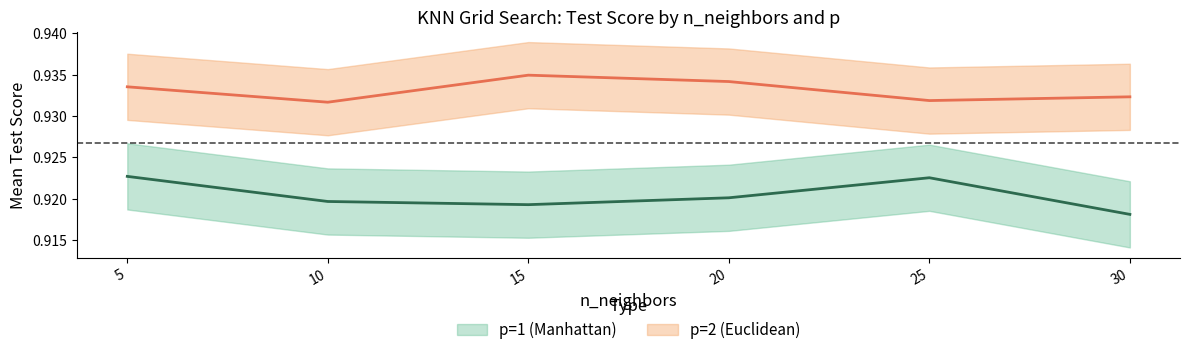

Which series has the widest spread of values?

mean_test_score_p1